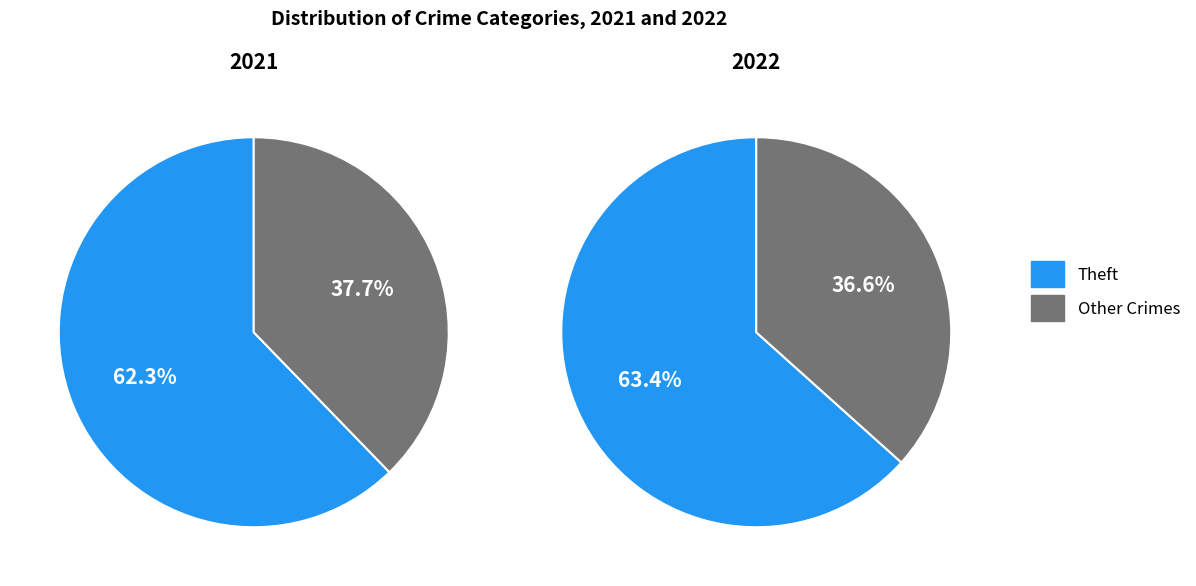

Does 4 represent more than half of the total?

No